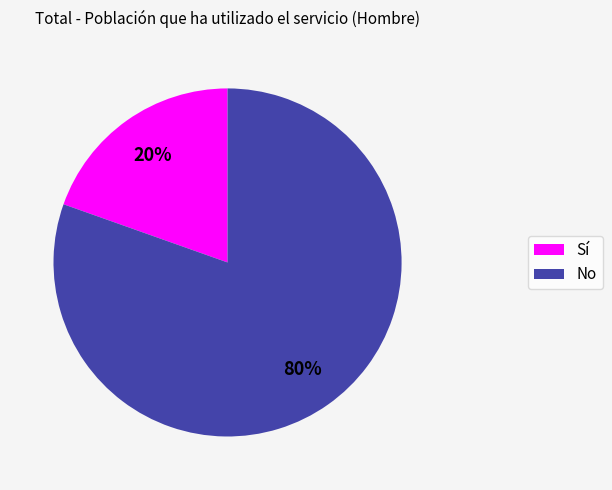

Count the number of slices in the pie.

2